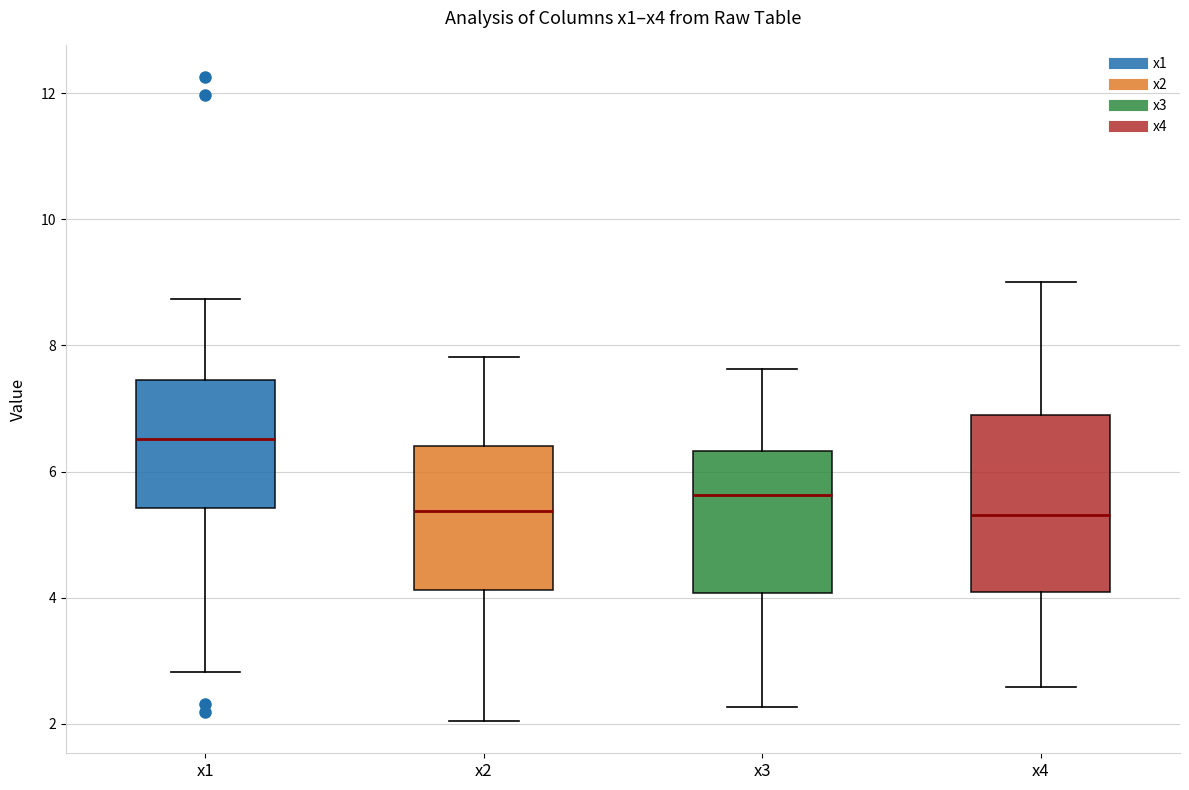

Which box's median line is the highest?

x1